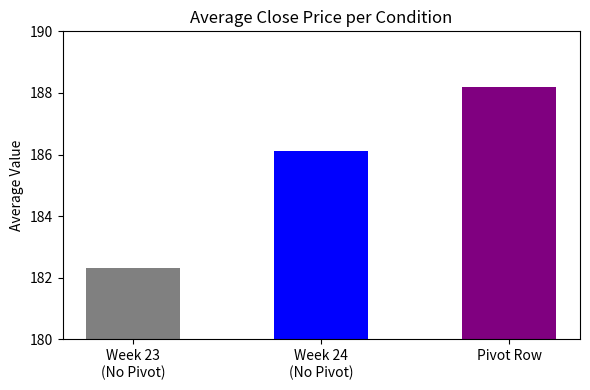

What is the sum of the values at Week 24
(No Pivot) and Week 23
(No Pivot)?

368.4